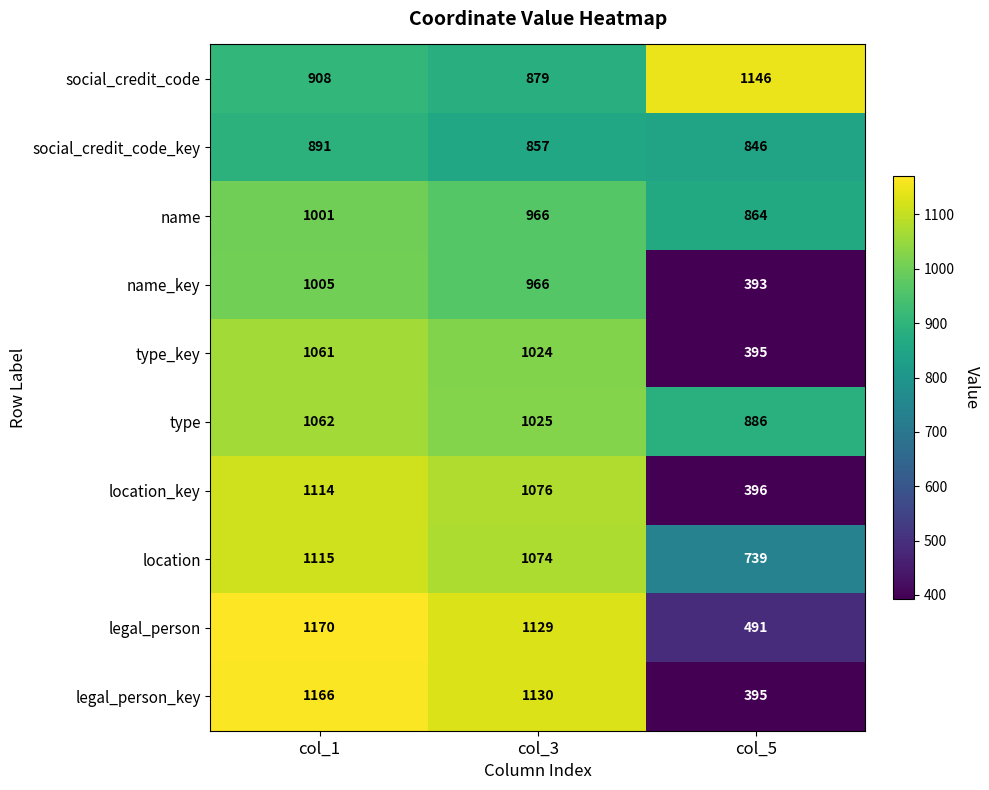

Rank the categories by legal_person_key value from highest to lowest.

col_1, col_3, col_5